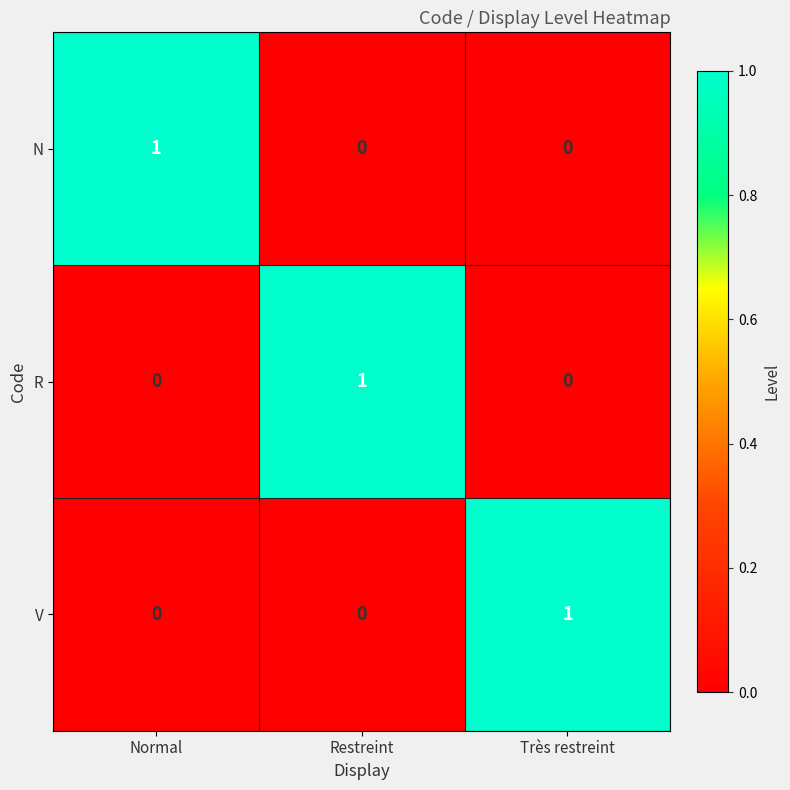

True or false: N has a value of 0 at Très restreint.

True